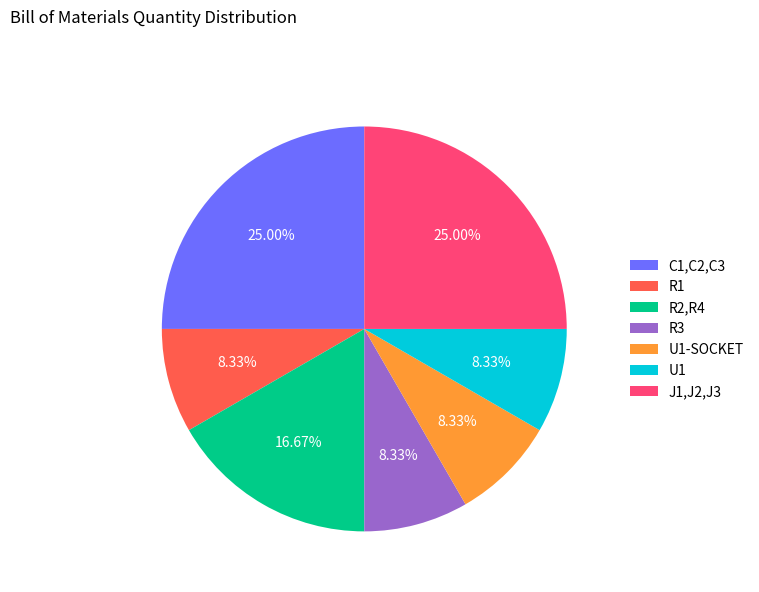

Approximately how many times larger is the value at J1,J2,J3 compared to R1?

3.0